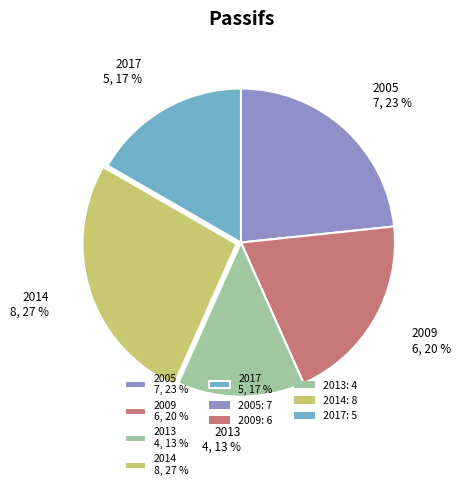

Between 2005 and 2013, which is larger?

2005